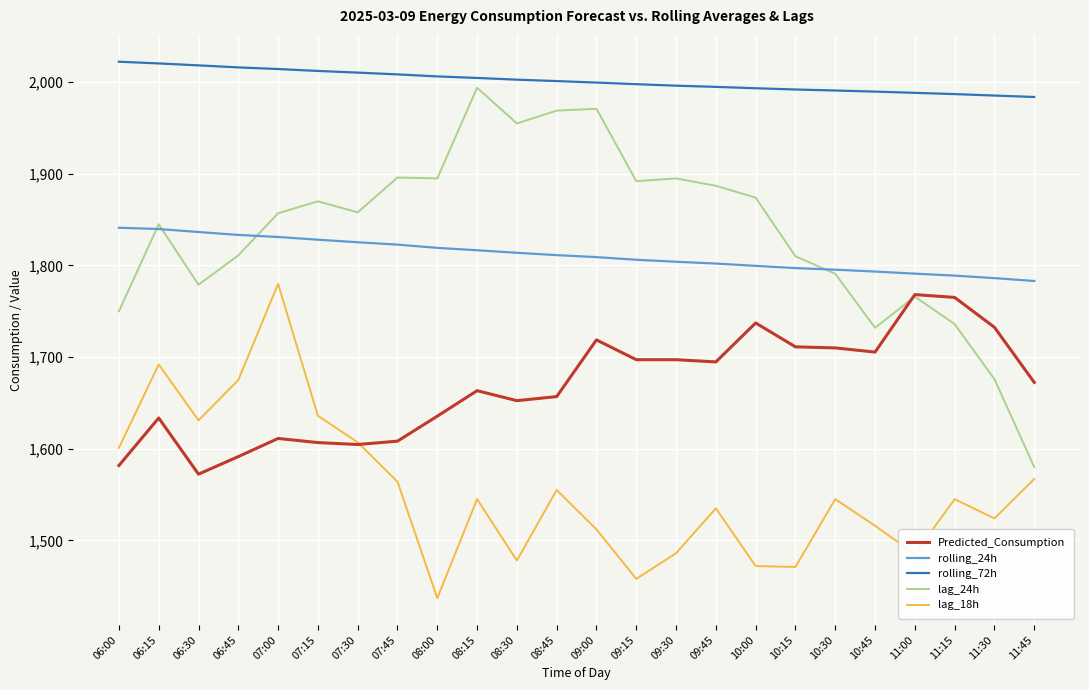

What are all the series names shown in the legend?

Predicted_Consumption, rolling_24h, rolling_72h, lag_24h, lag_18h